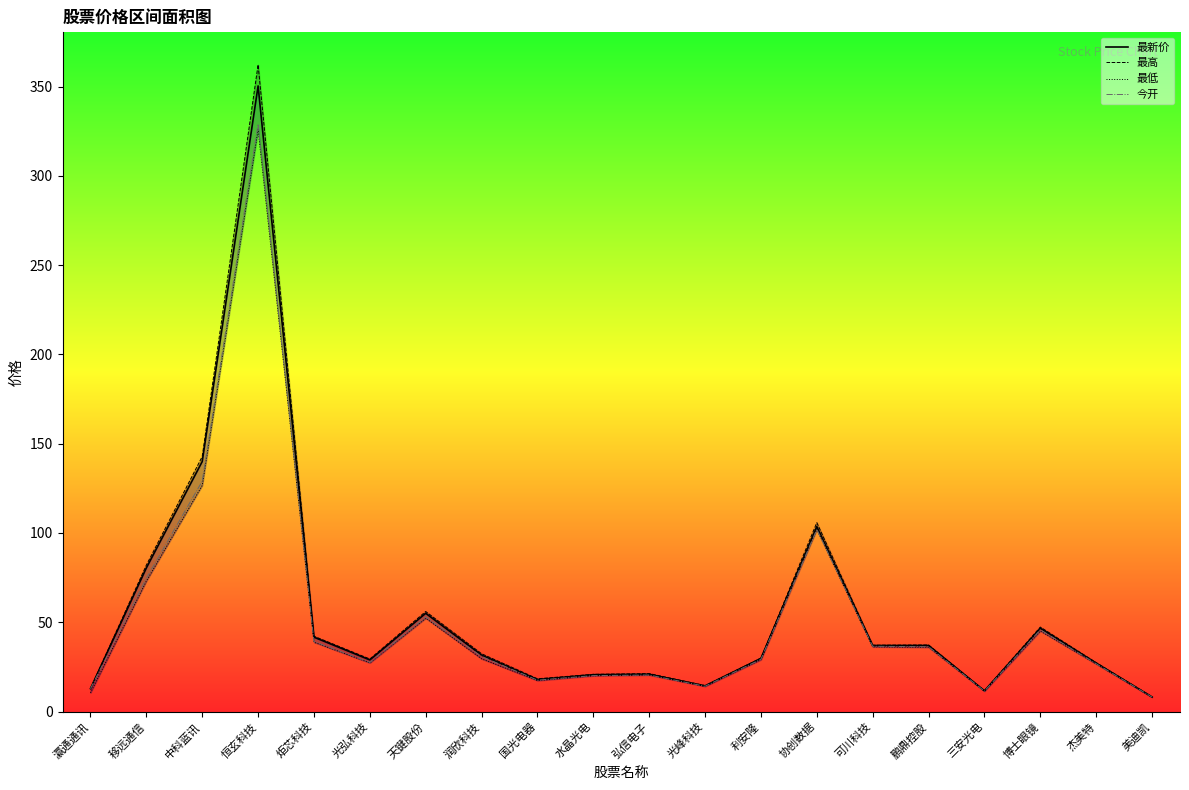

How many categories are shown in the chart?

20